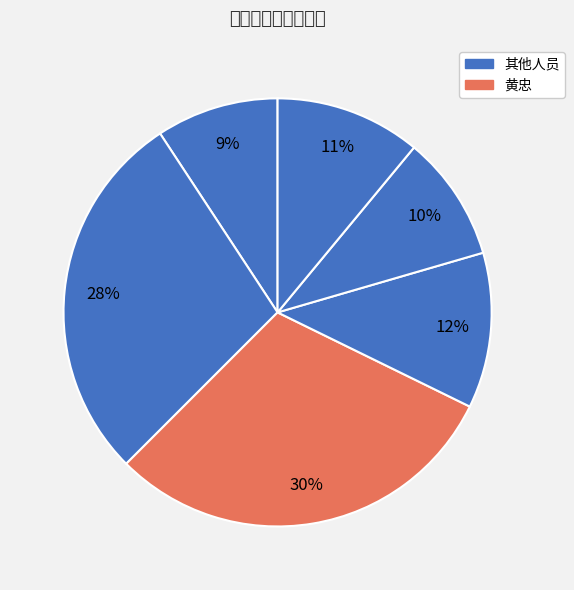

To the nearest percent, what is the average slice percentage?

17%